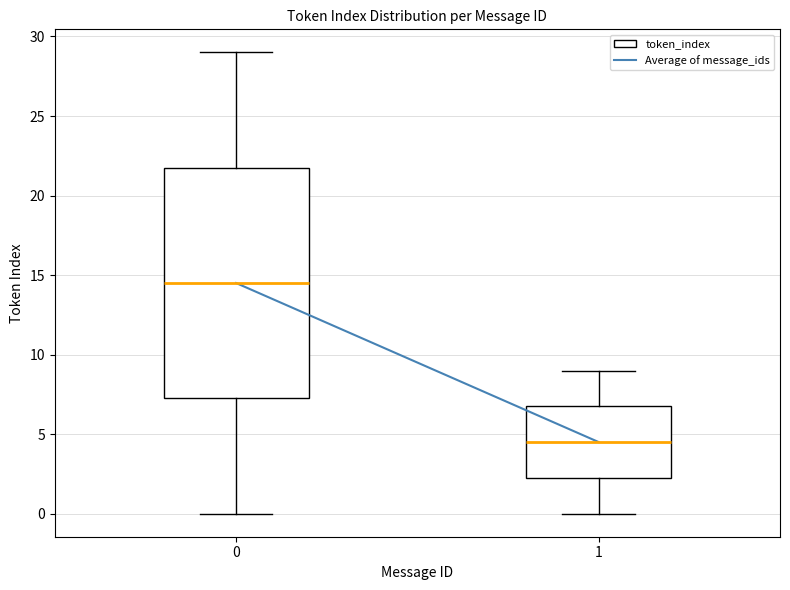

Reading left to right, read every box against the y-axis: the position of its median line, the range the box covers, and the ends of its whiskers. The values are not printed on the chart, so give them approximately, as read against the axis.

0: median 14.5, box 7.5 to 22.0, whiskers 0.0 to 29.0
1: median 4.5, box 2.5 to 7.0, whiskers 0.0 to 9.0